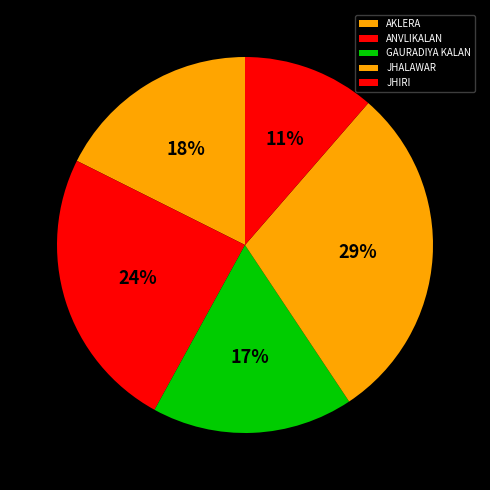

Is there any slice that represents more than half of the pie?

No